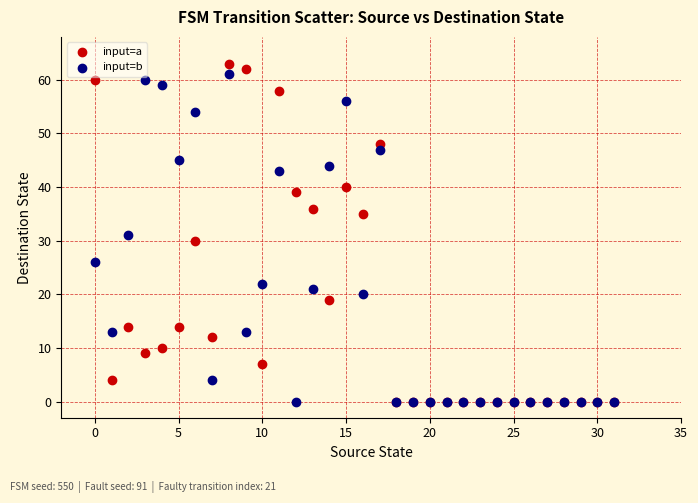

What are all the series names shown in the legend?

input=a, input=b